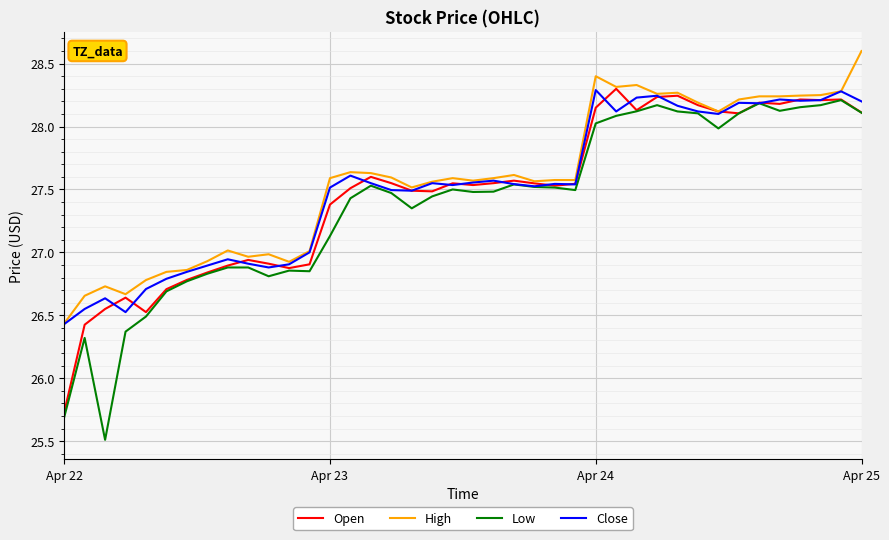

What is the minimum value shown in the chart?

25.5